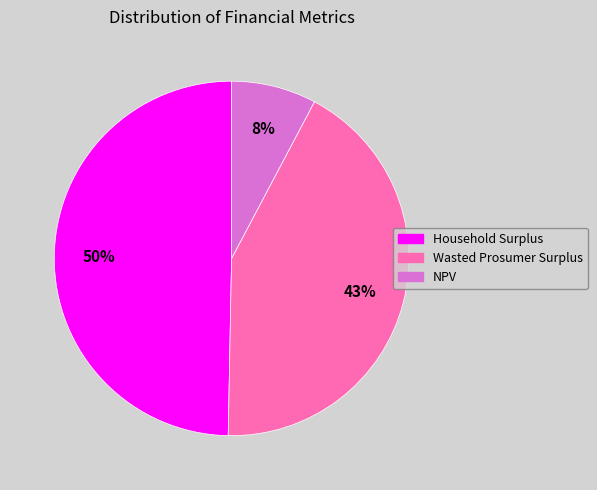

How many segments does this pie chart have?

3